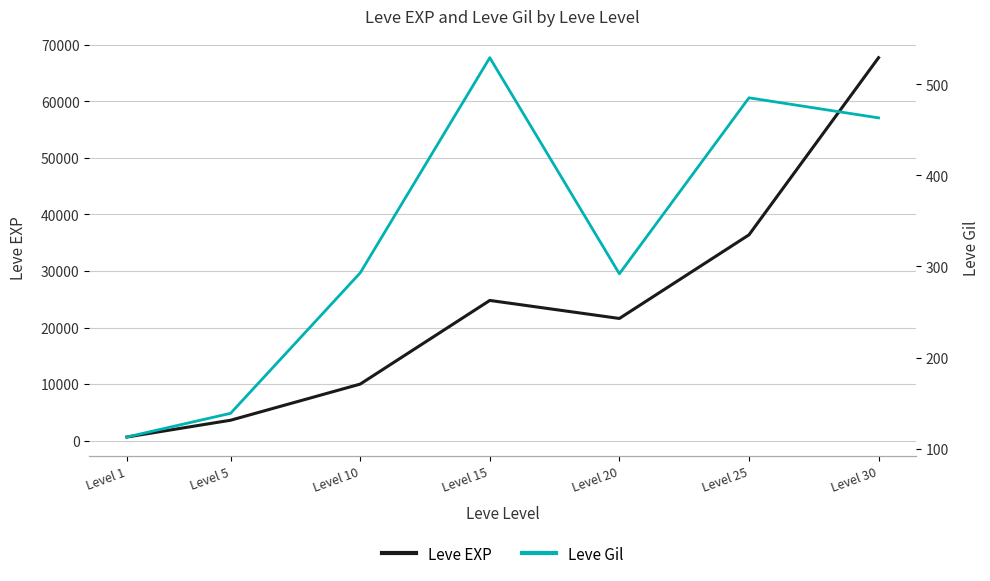

Rank the categories by Leve EXP value from lowest to highest.

Level 1, Level 5, Level 10, Level 20, Level 15, Level 25, Level 30